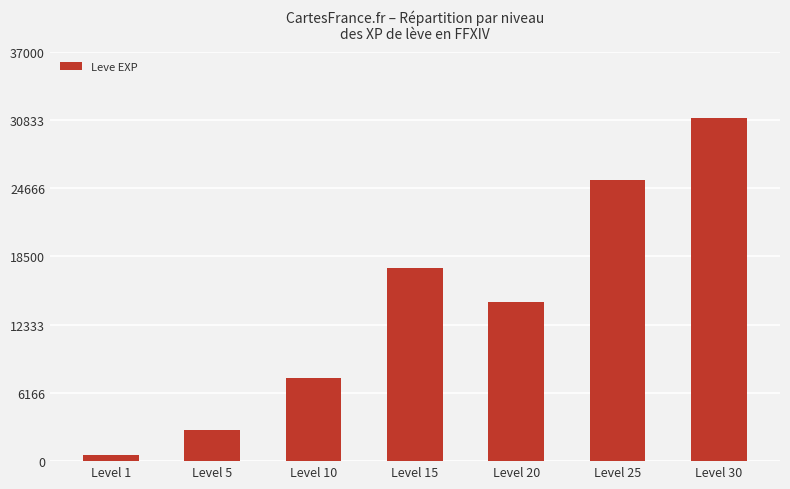

What is the value of the 5th bar from the left?

14410